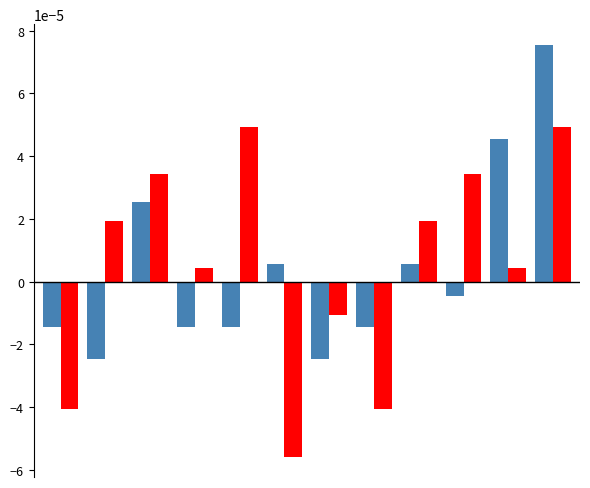

How many bars are there in total?

24